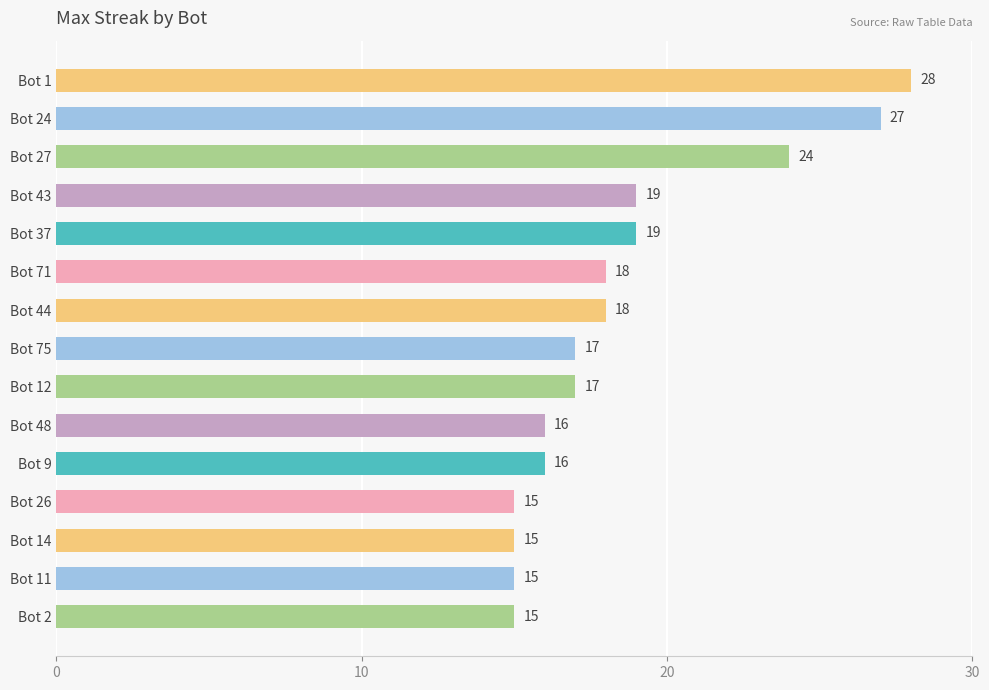

What is the greatest value displayed?

28